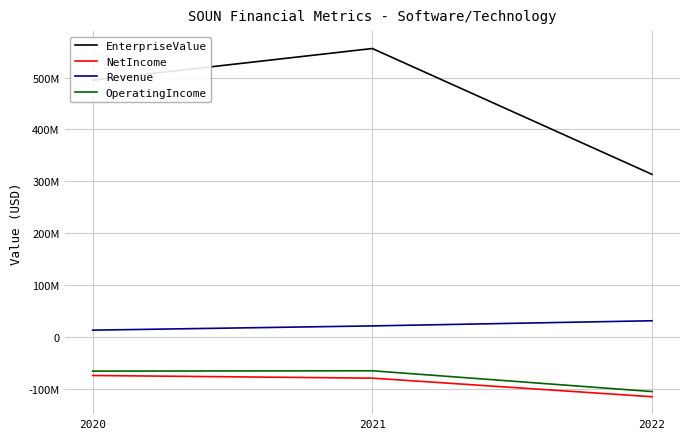

Between 2020 and 2022, which series saw the biggest shift?

EnterpriseValue